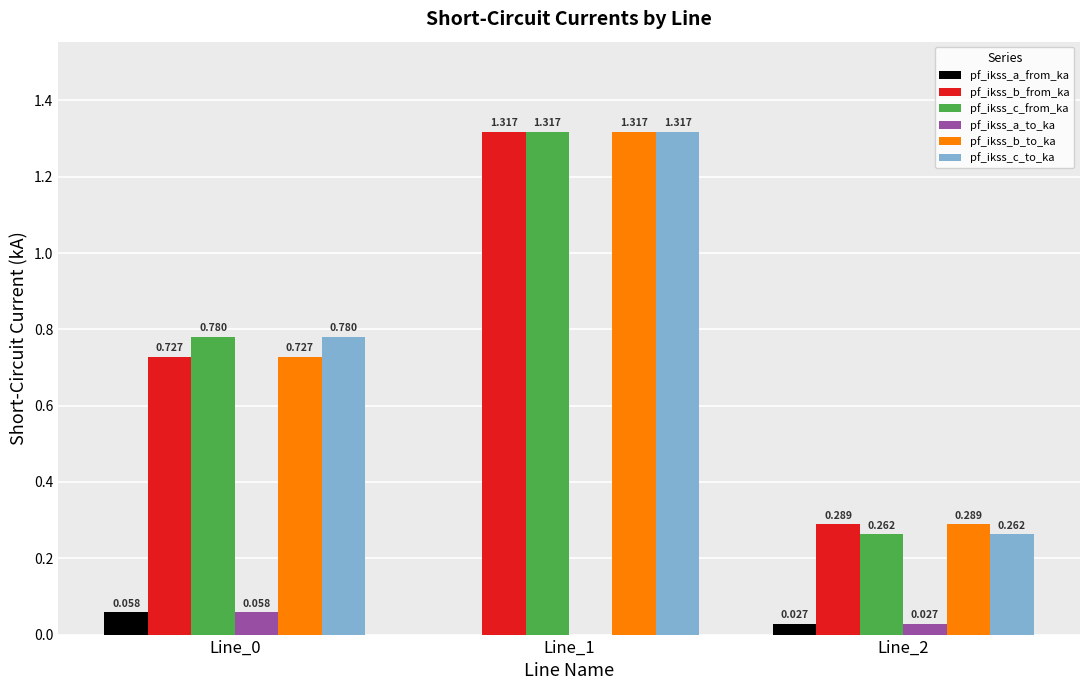

Rank the categories by pf_ikss_a_to_ka value from lowest to highest.

Line_1, Line_2, Line_0